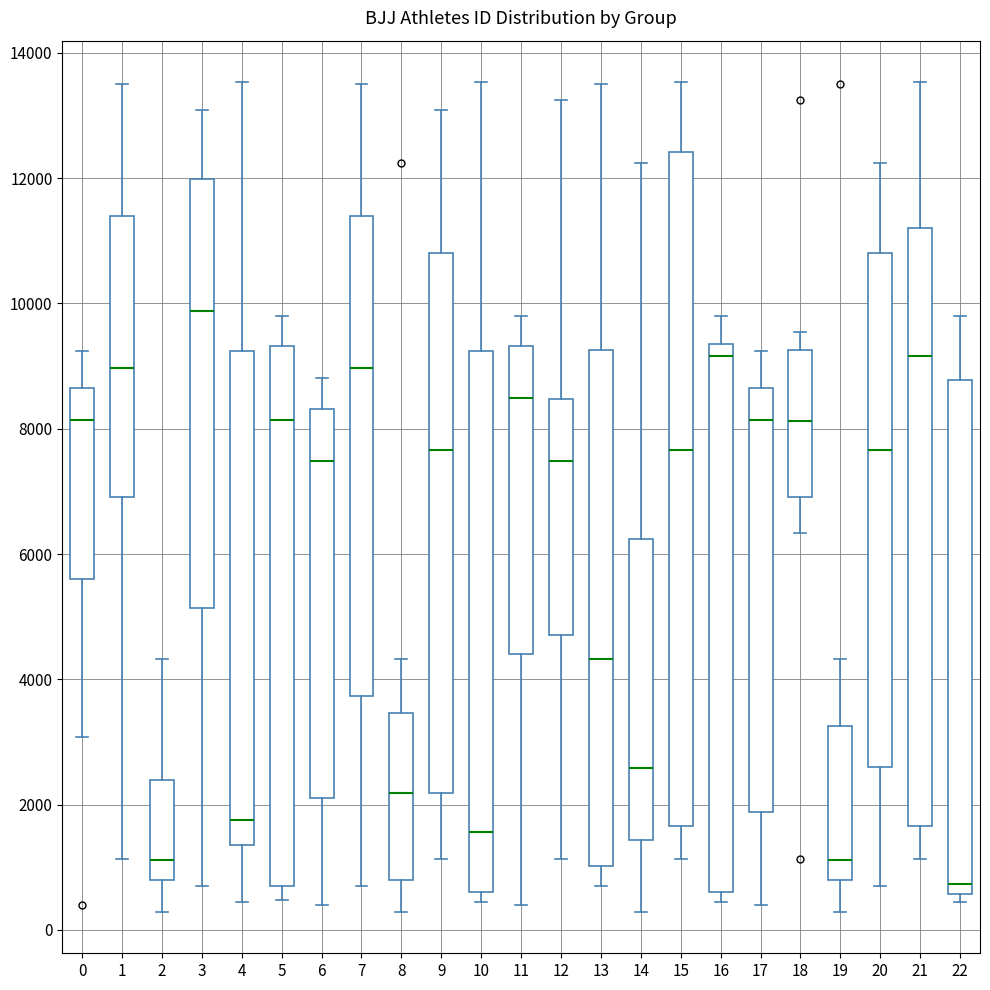

Where is the lower edge of the box at x = 20 on the y-axis? The values are not printed on the chart, so give them approximately, as read against the axis.

2600